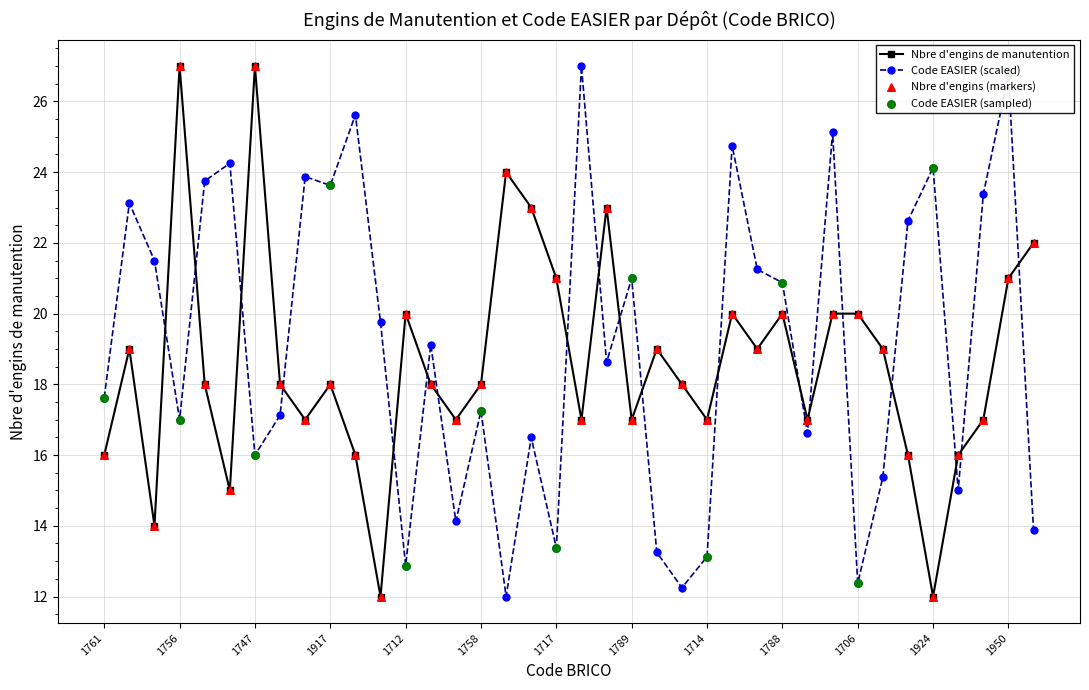

Which series has the largest total across all categories?

Code EASIER (scaled)